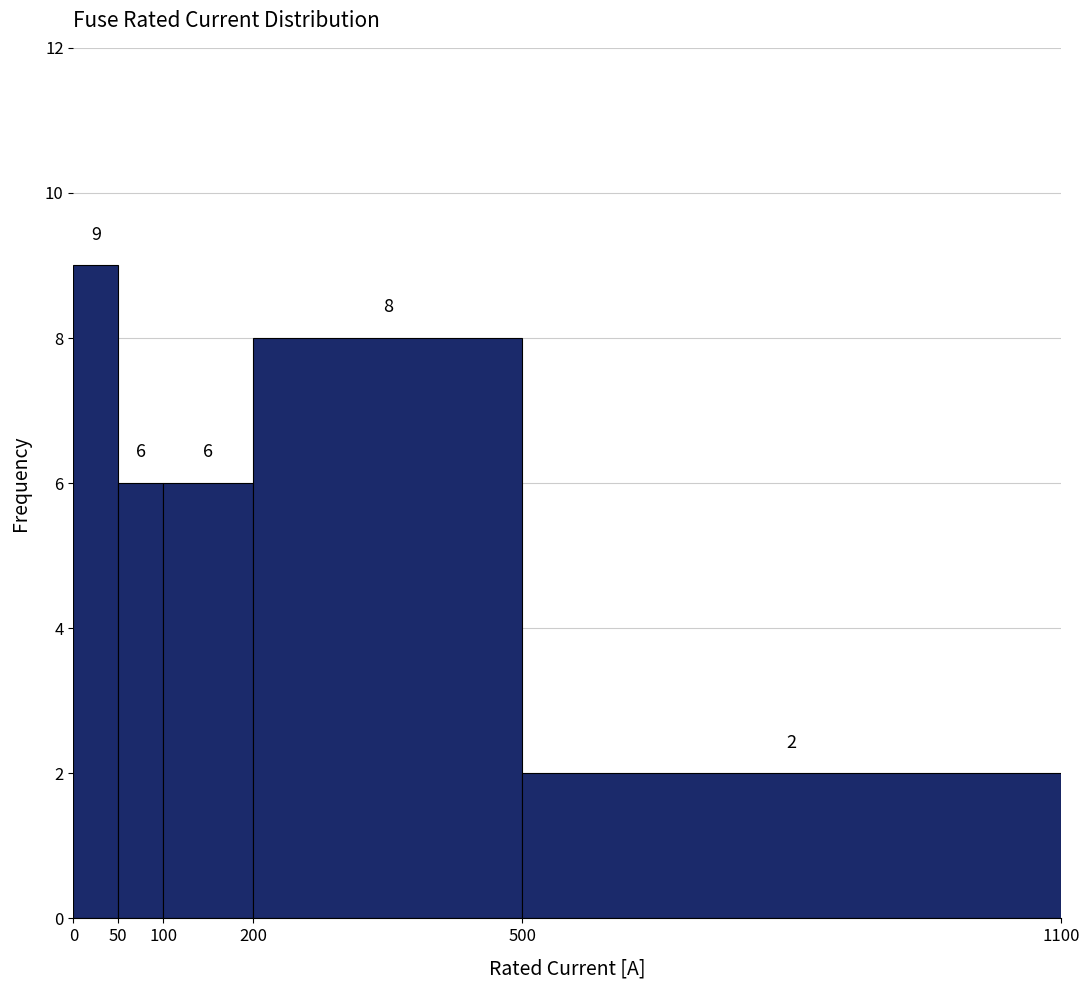

Reading left to right, transcribe this chart: for each bar, give the range it covers on the x-axis and its height.

0 to 50: 9
50 to 100: 6
100 to 200: 6
200 to 500: 8
500 to 1100: 2